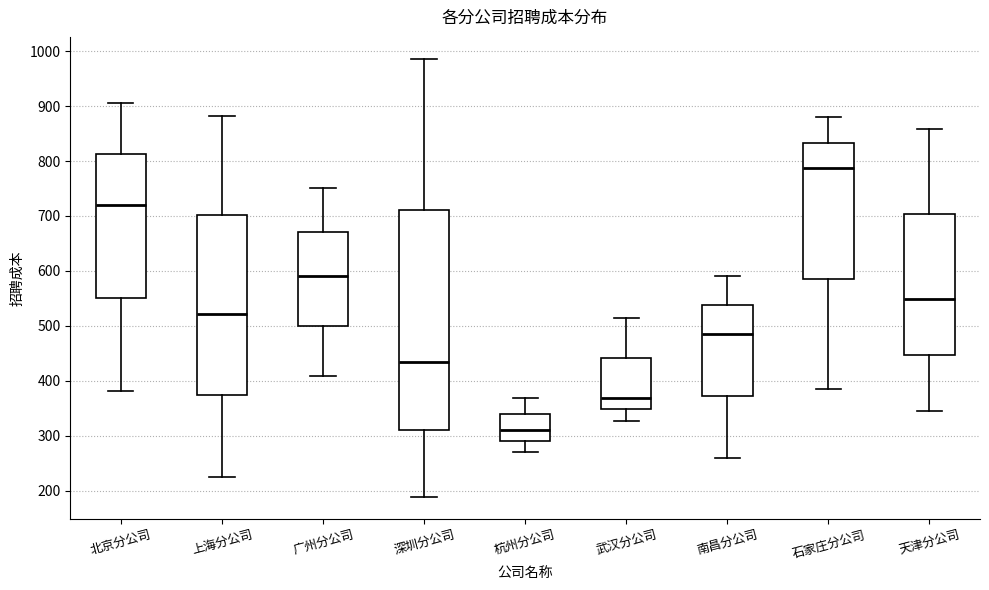

Which box's median line is the lowest?

杭州分公司